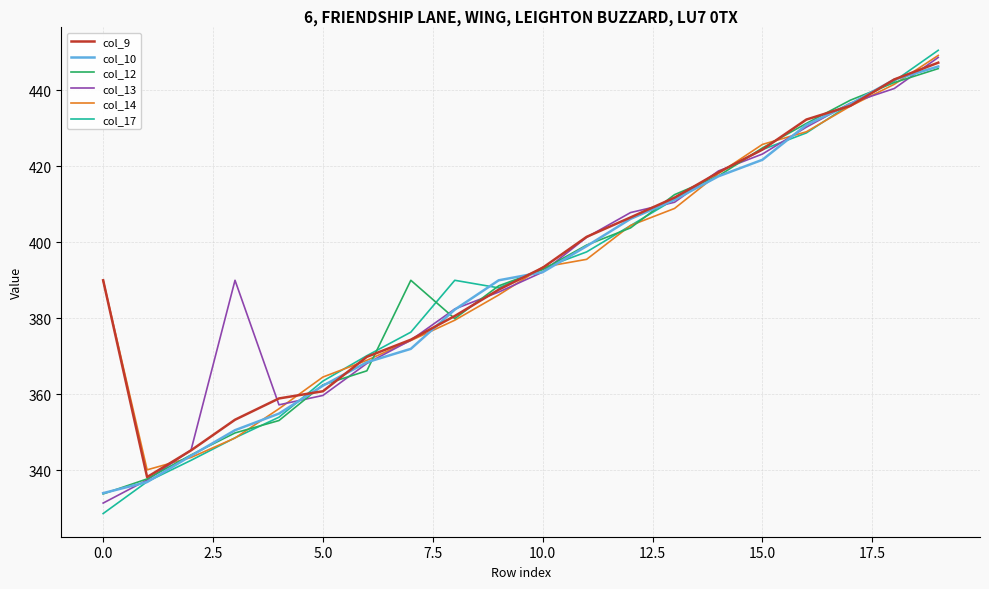

Which series ends up on top after the final intersection of col_12 and col_9?

col_9